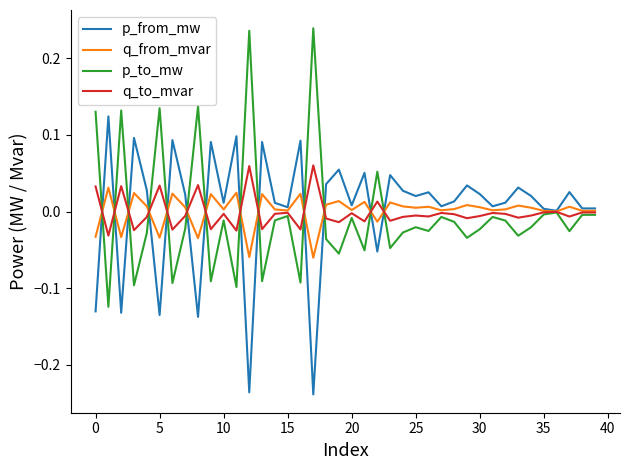

Rank the series by their maximum value, from highest to lowest.

p_to_mw, p_from_mw, q_to_mvar, q_from_mvar